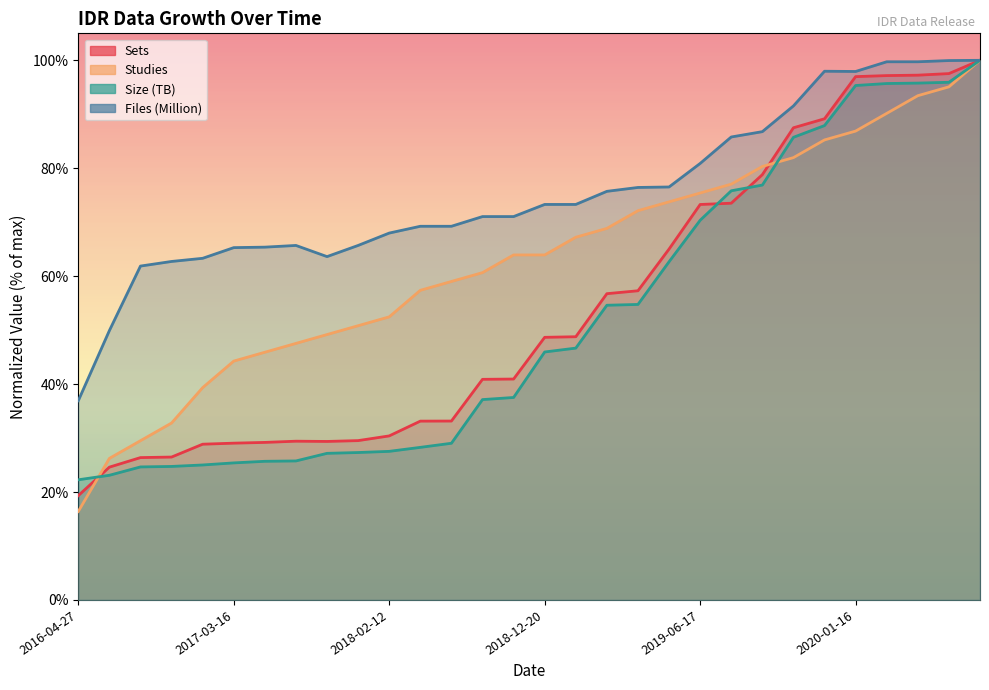

Is it true that Studies equals 0.2 at 2018-04-12?

False